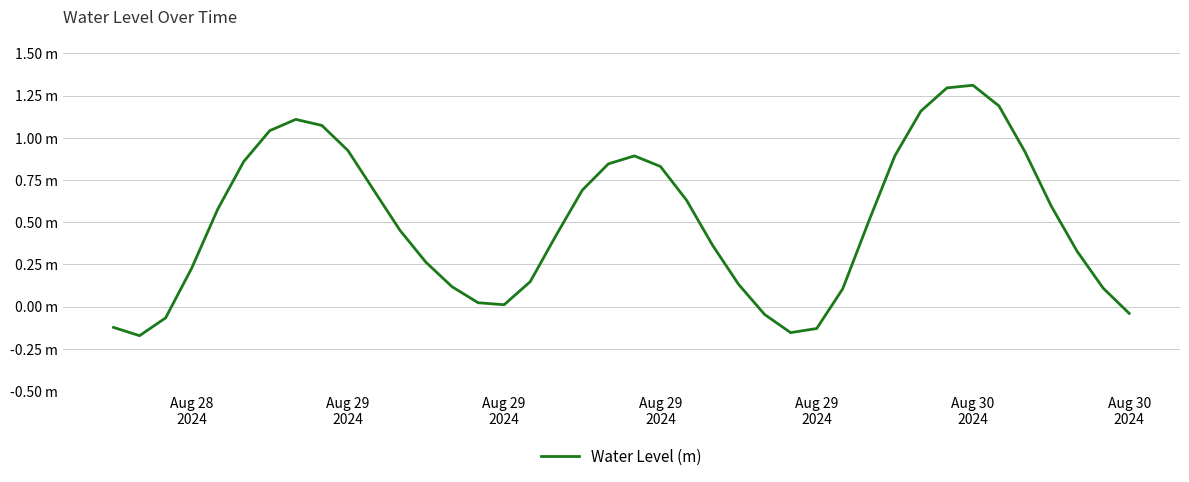

Is this an area chart (filled region under the line)?

No